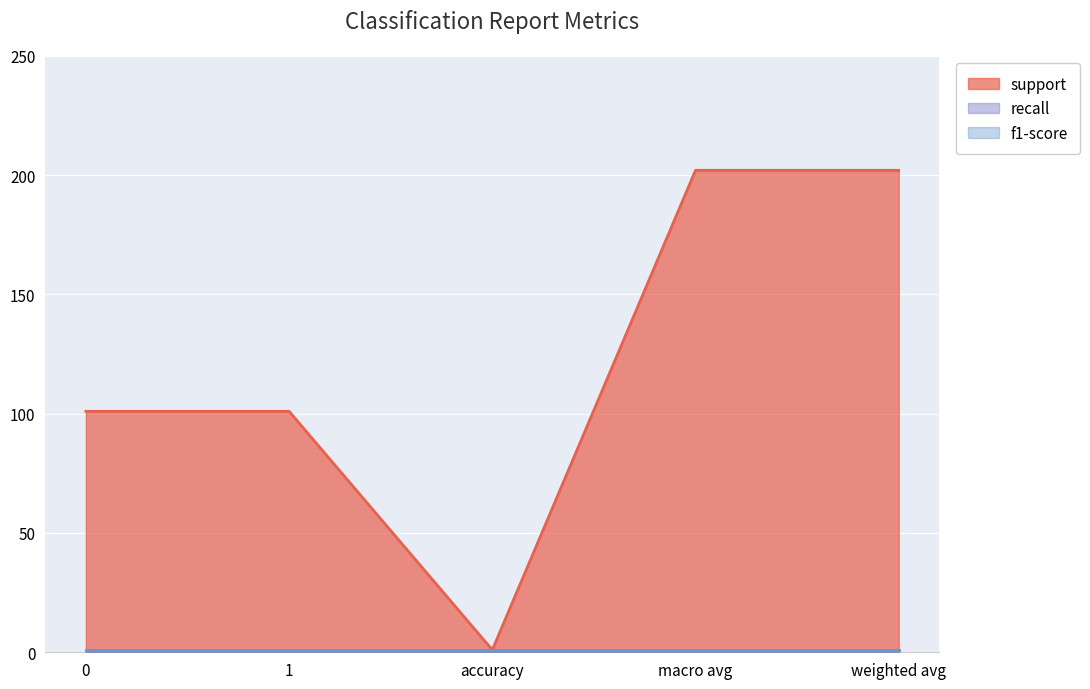

List the labels in order of f1-score value, largest first.

0, 1, accuracy, macro avg, weighted avg